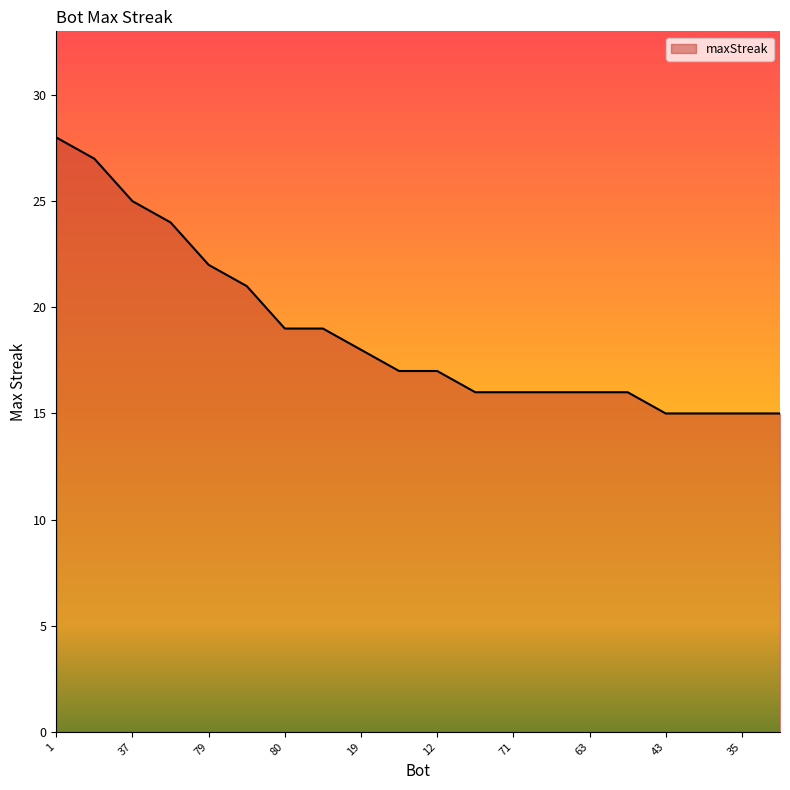

What is the greatest value displayed?

28